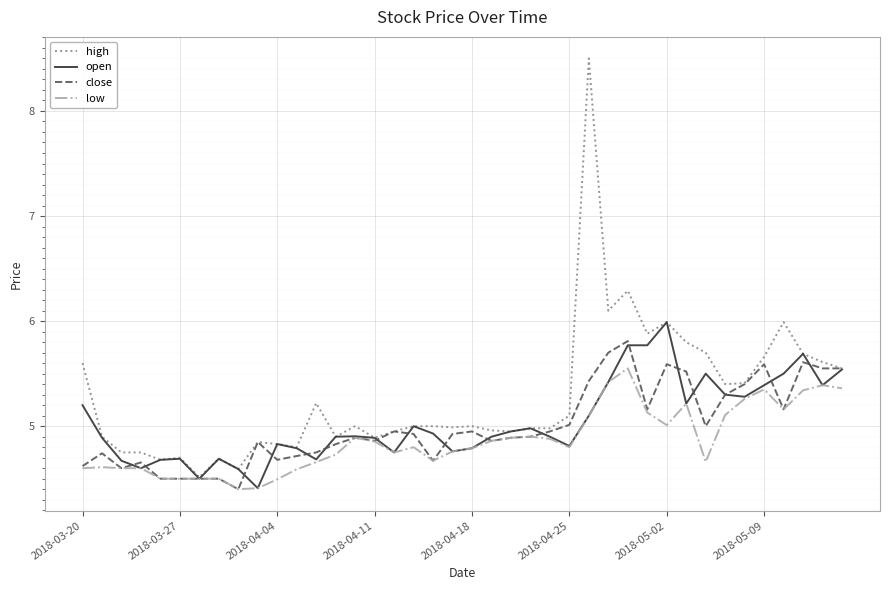

Which series has the widest spread of values?

high